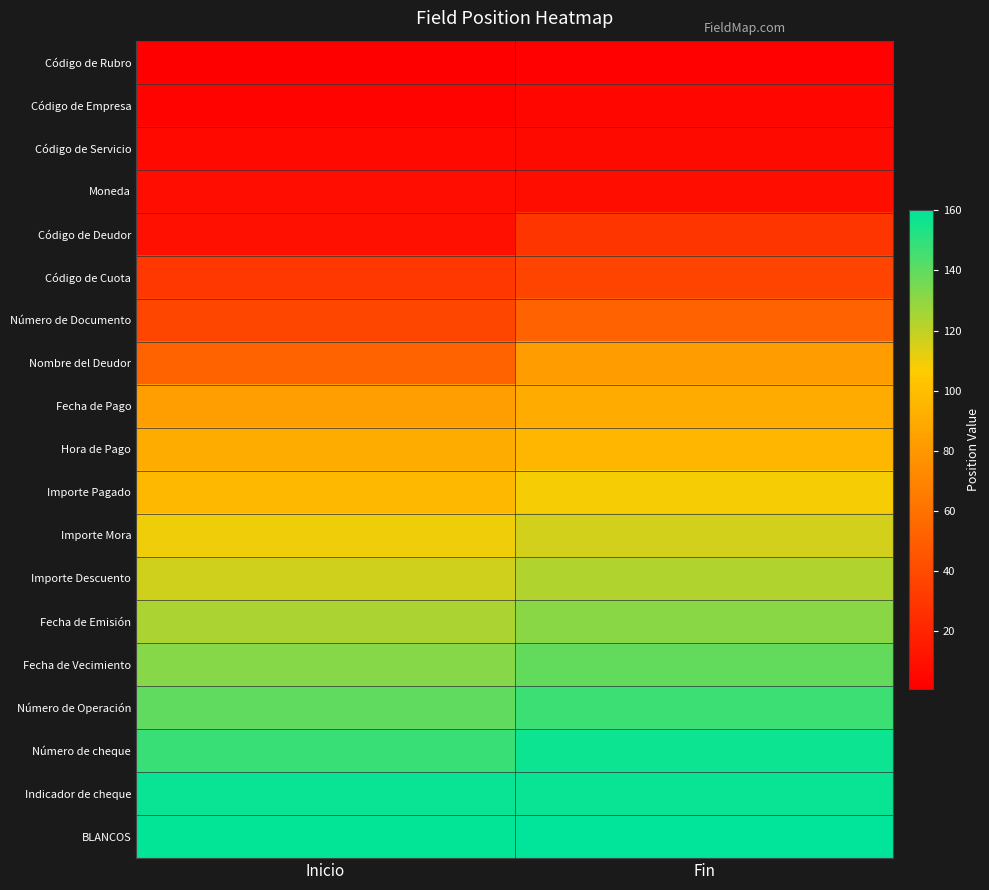

Which label corresponds to the largest value in the chart?

Fin